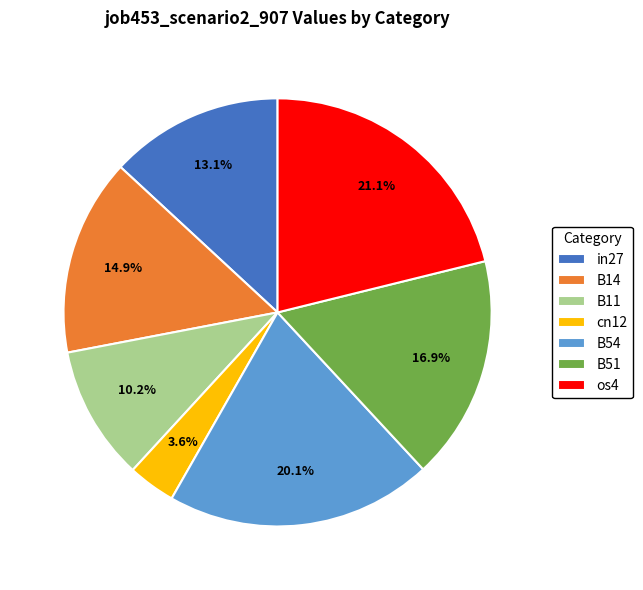

Count the number of slices in the pie.

7